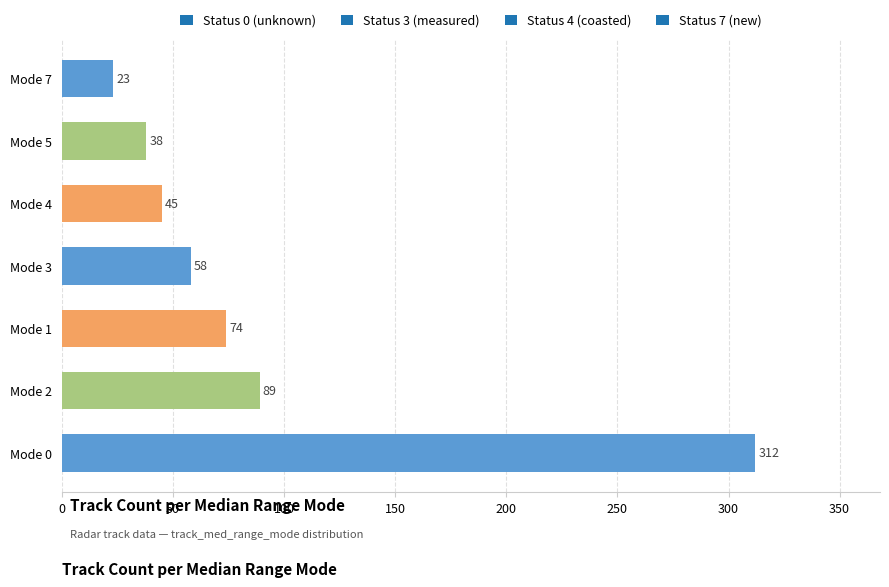

Reading bottom to top, what are all the values shown in this chart?

Mode 0=312	Mode 2=89	Mode 1=74	Mode 3=58	Mode 4=45	Mode 5=38	Mode 7=23